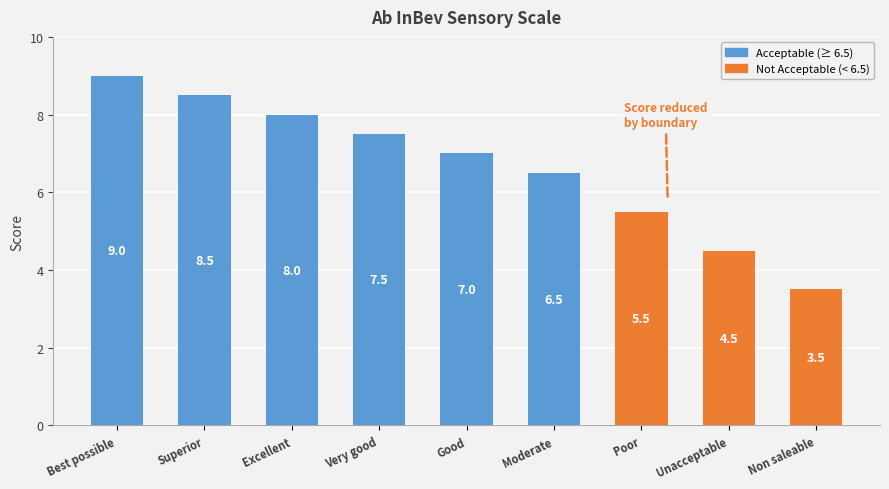

What is the label of the 4th bar from the left?

Very good